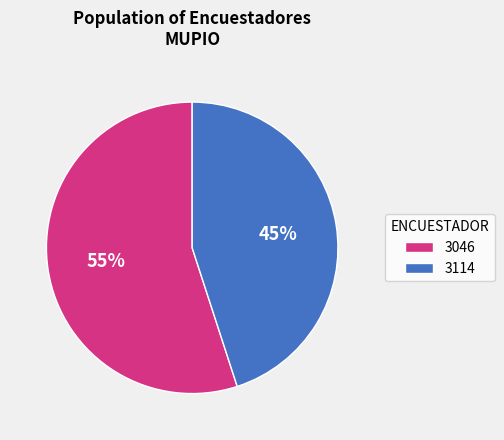

What percentage is the 3046 slice, to the nearest percent?

55%